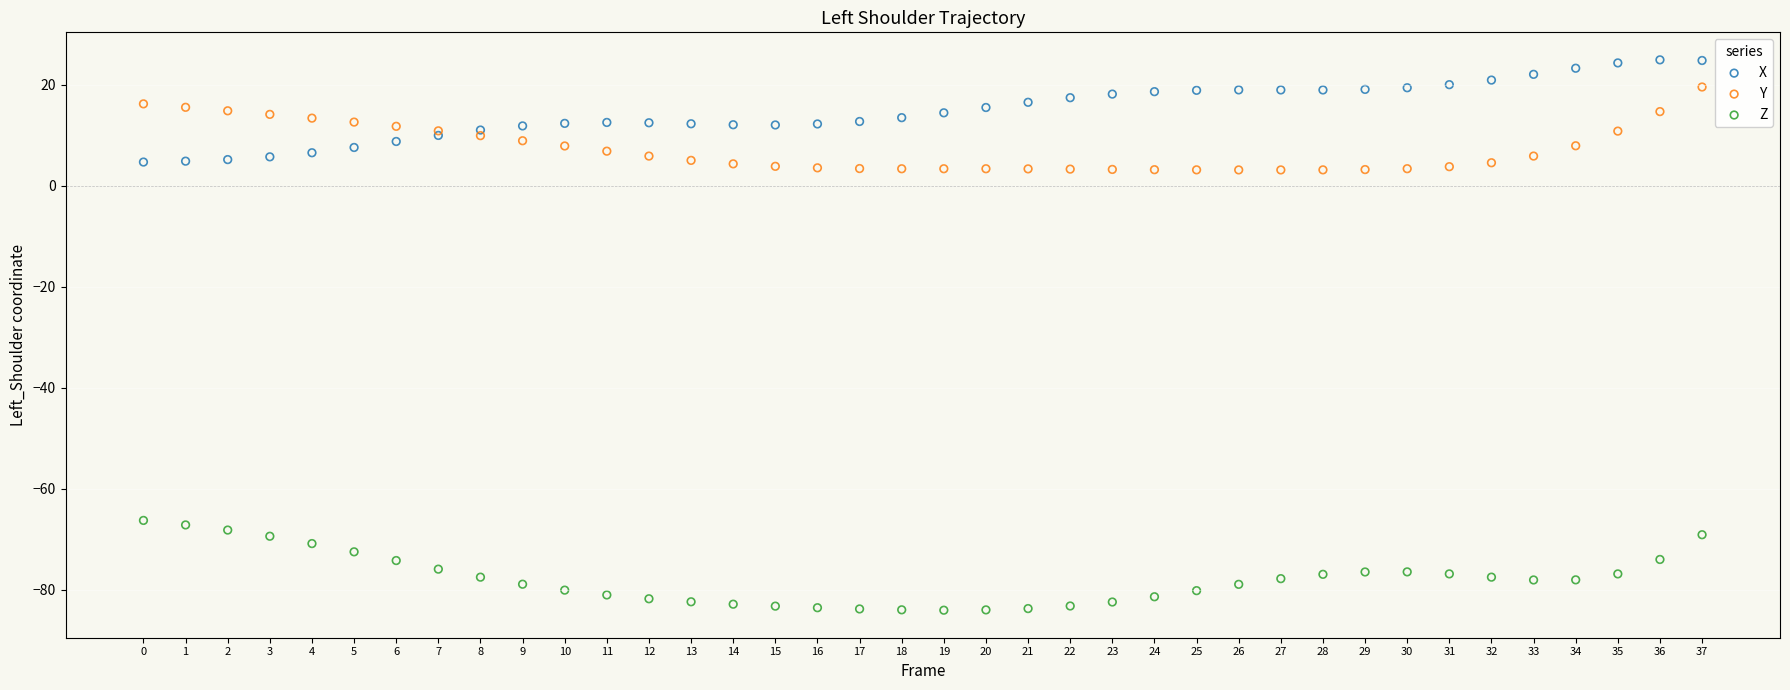

Which series contains the lowest Y value?

Z